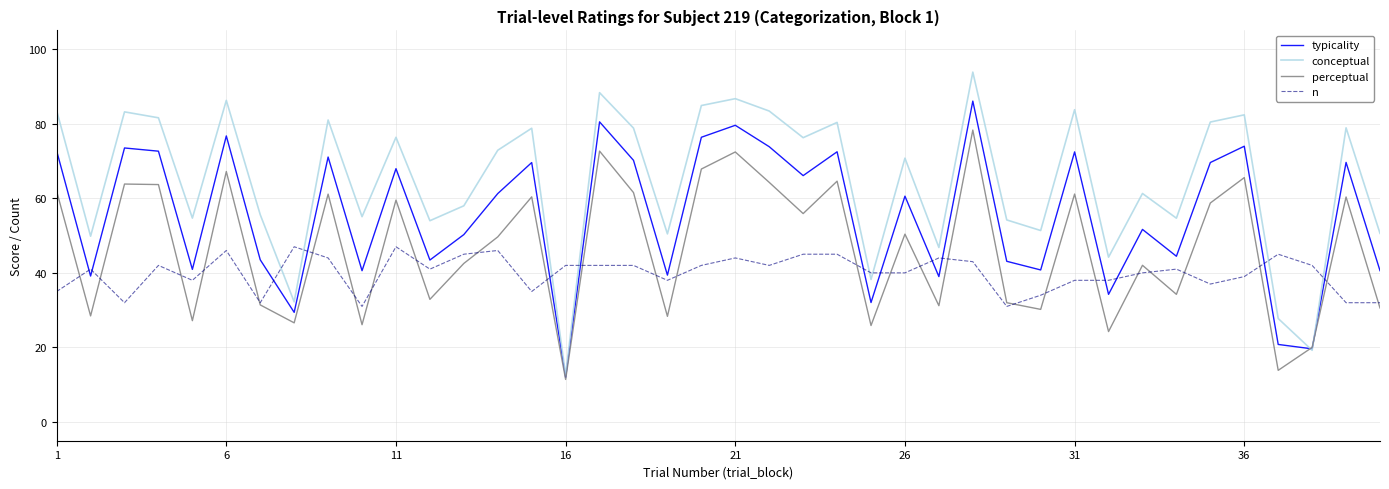

Which series has the largest total across all categories?

conceptual